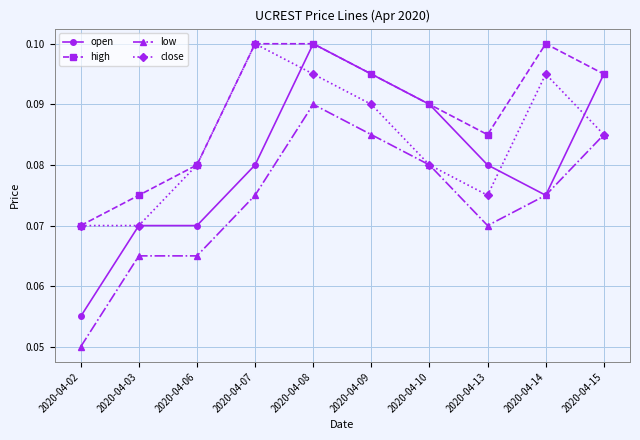

At which label does high reach its minimum?

2020-04-02